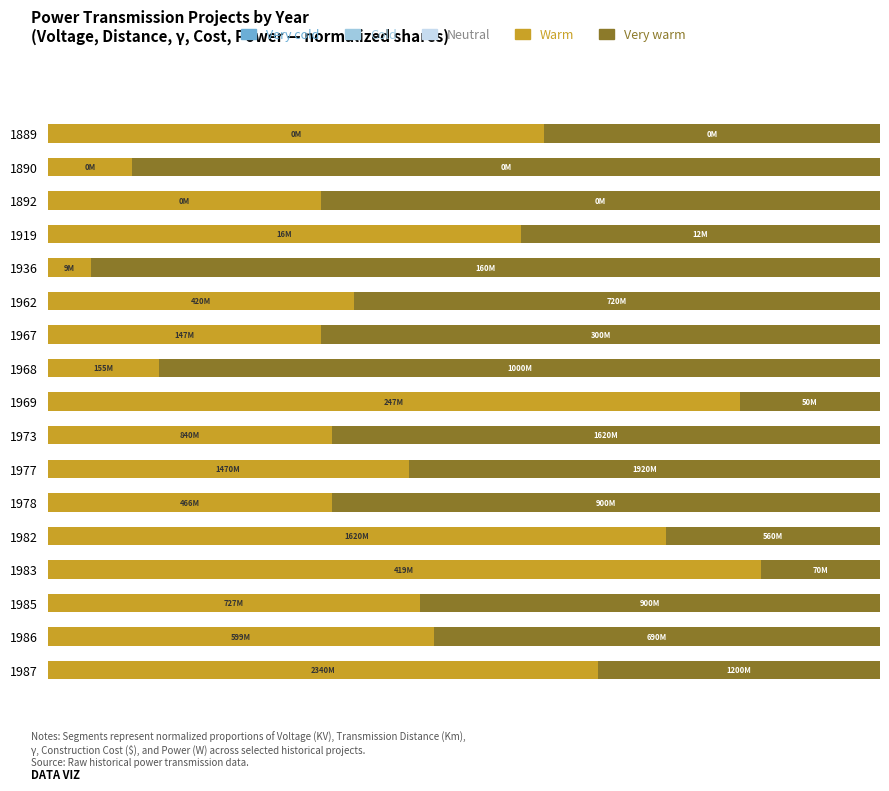

Which series has the largest range (max minus min)?

Very warm